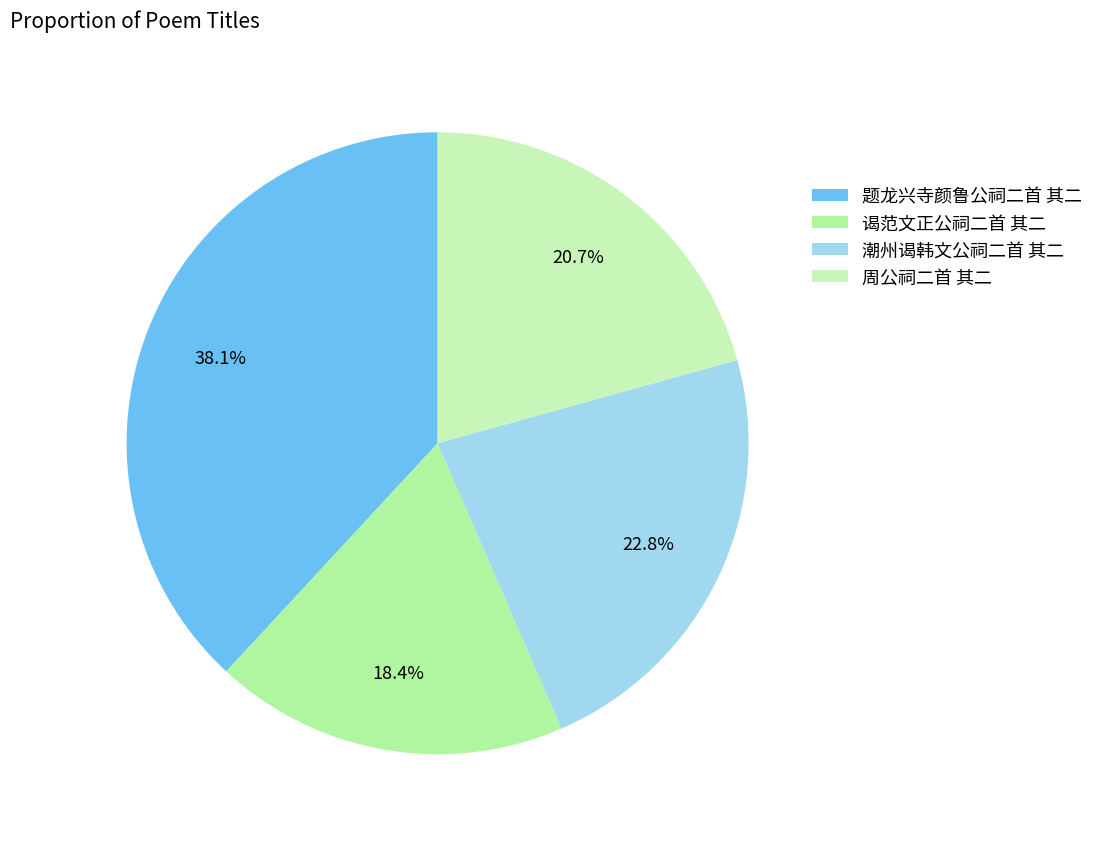

How many segments does this pie chart have?

4